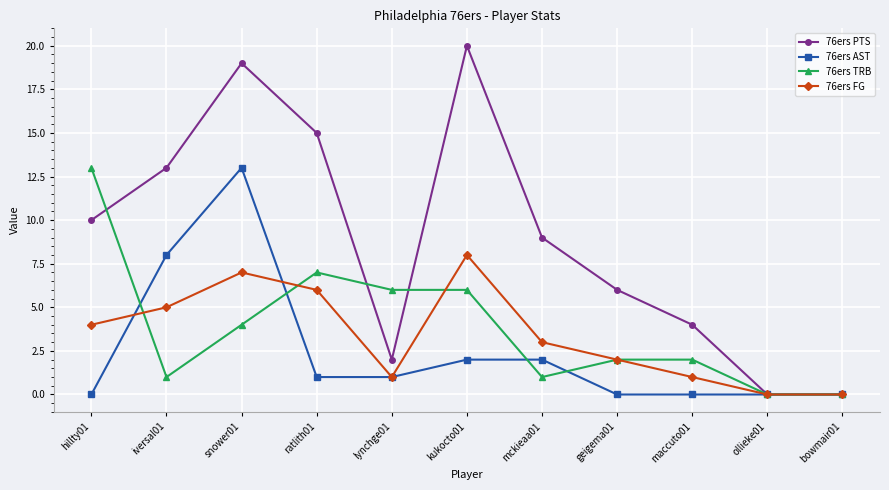

Which series has the largest range (max minus min)?

76ers PTS